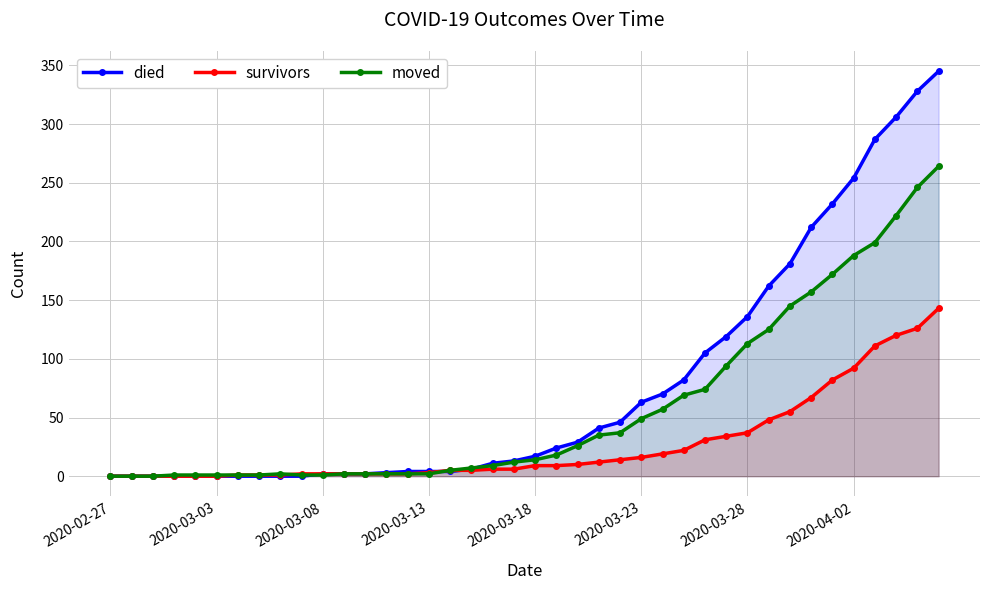

How many data points in moved are above 14?

19